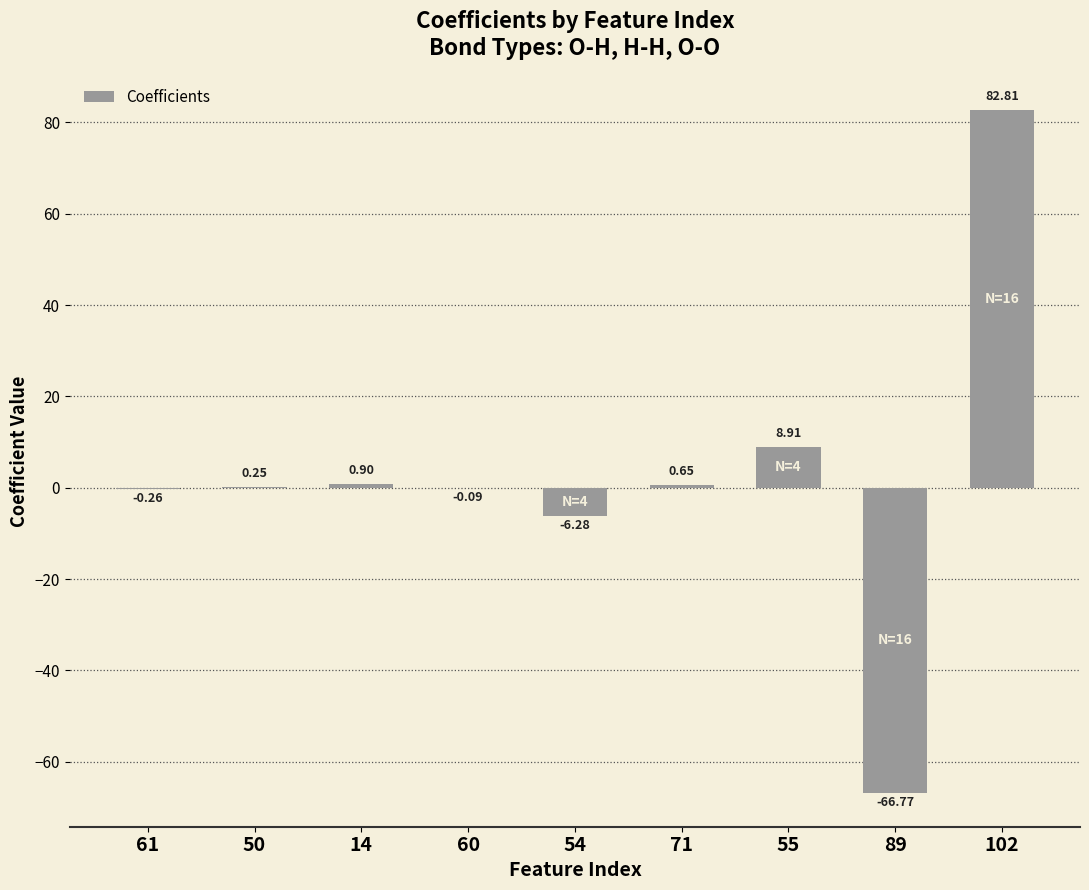

What is the change in value from 50 to 54?

-6.5